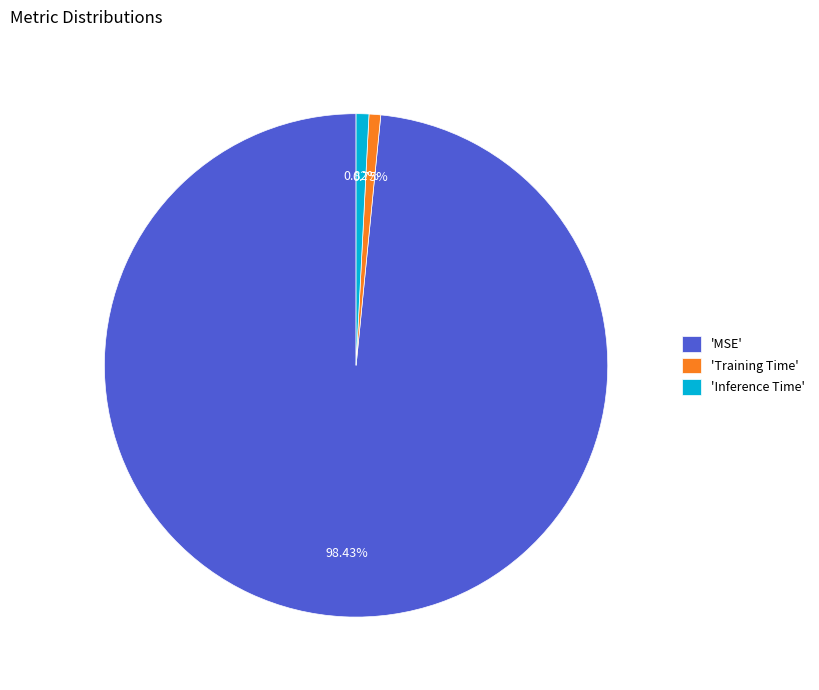

What is the majority slice?

'MSE'